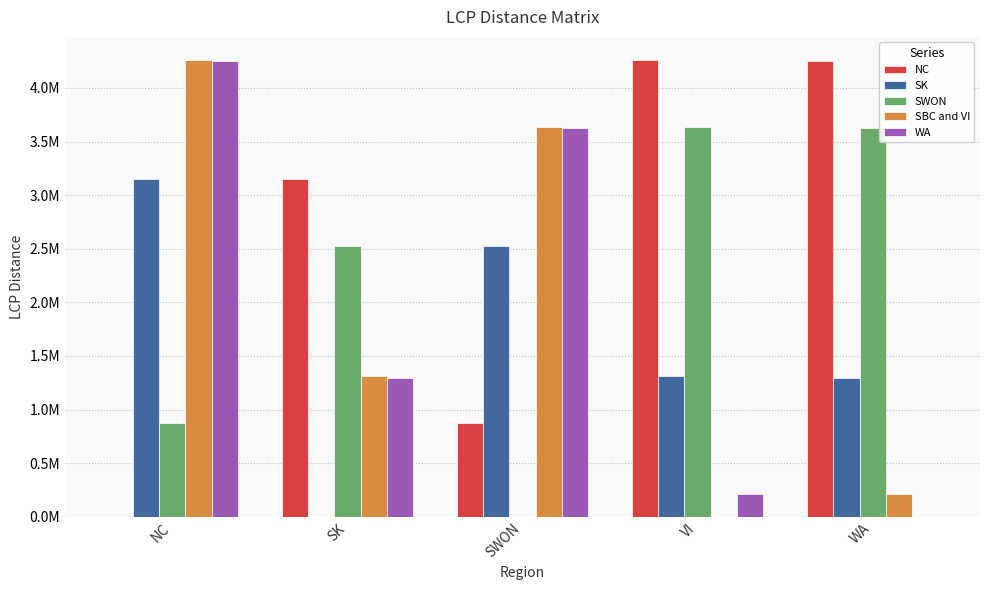

Where is SBC and VI nearest to the value 2131674?

SK